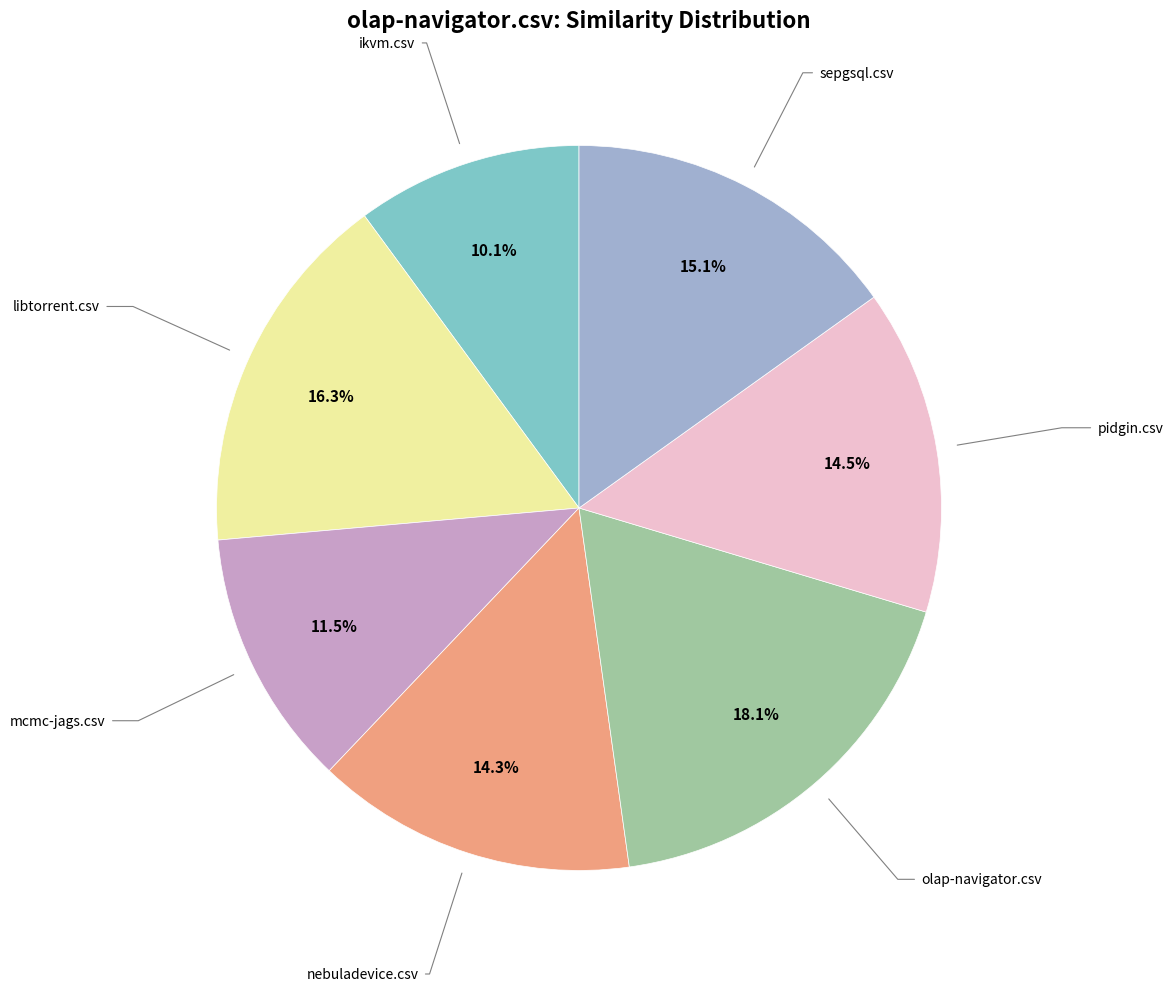

To the nearest percent, what is the difference between the largest and smallest slice percentages?

8%